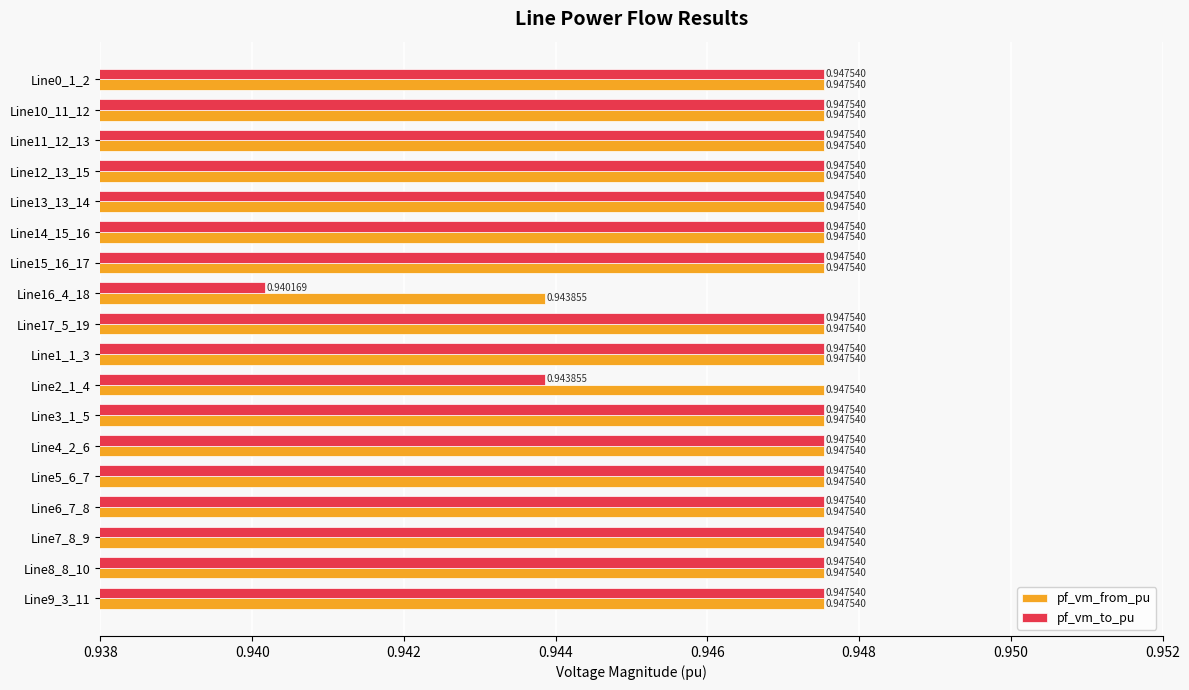

Rank the series by their average value, from highest to lowest.

pf_vm_from_pu, pf_vm_to_pu